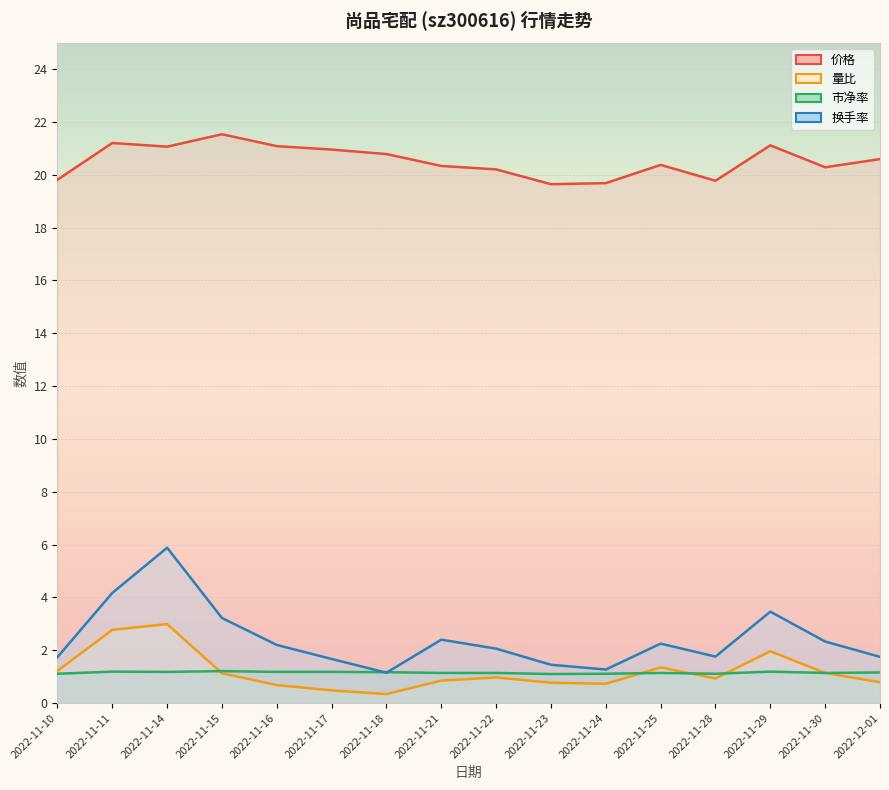

How many categories are shown in the chart?

16